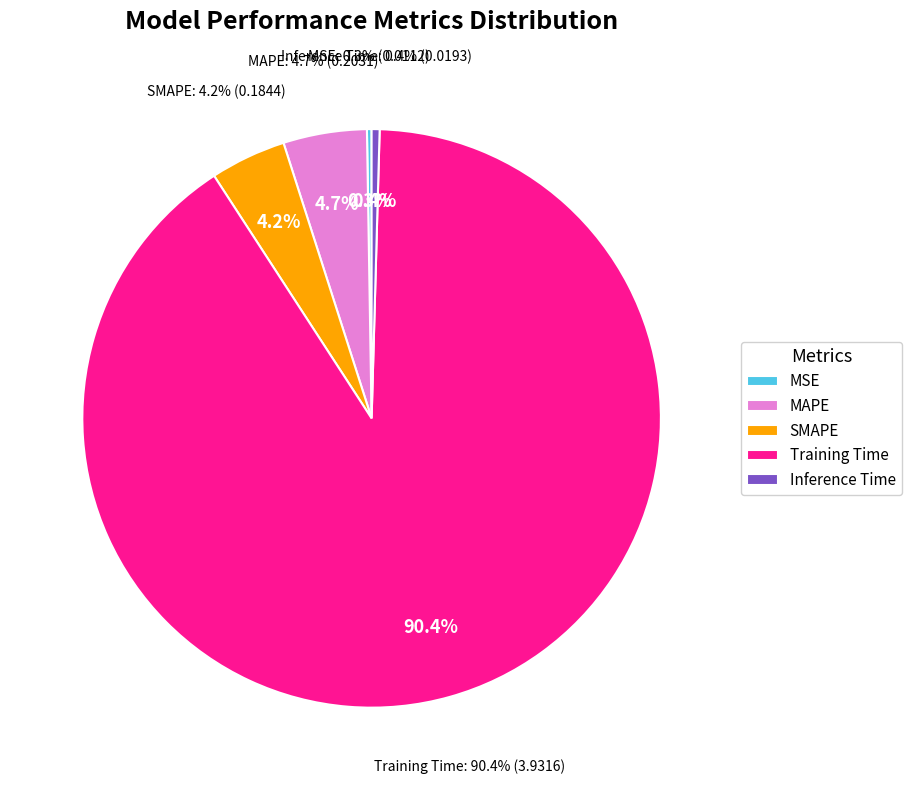

To the nearest percent, what is the difference between the largest and smallest slice percentages?

90%